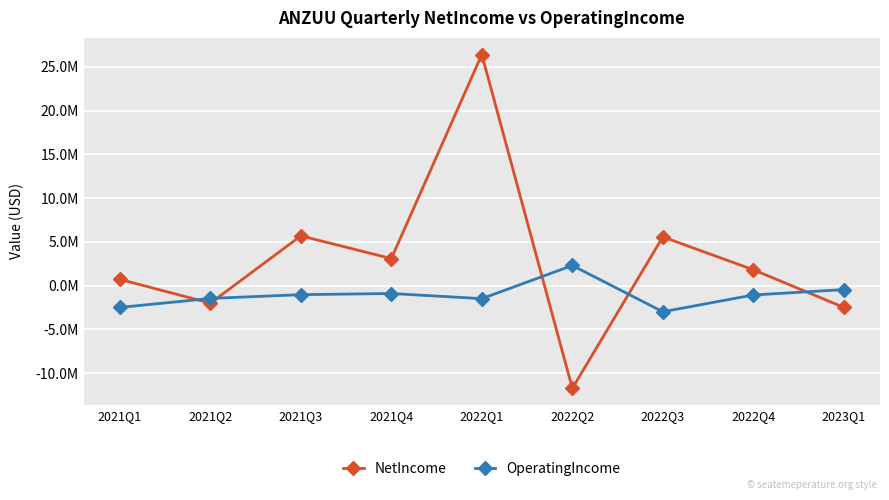

At which category is the sum across all series the highest?

2022Q1